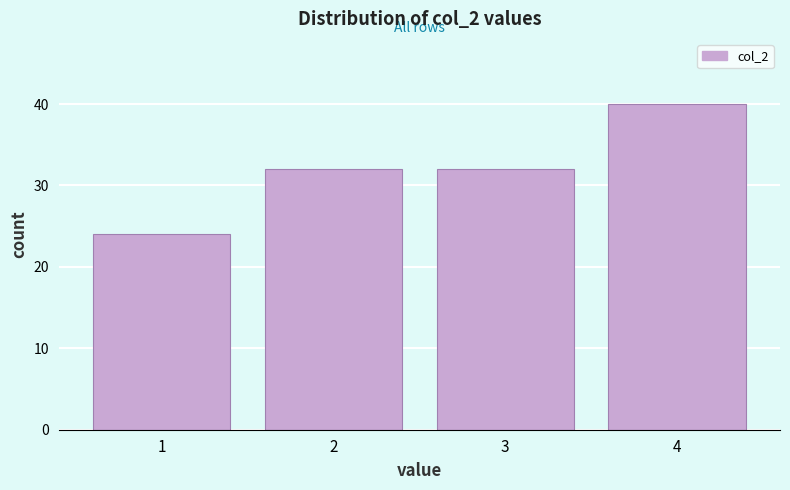

Over which range of the x-axis is the bar tallest?

3.5 to 4.5